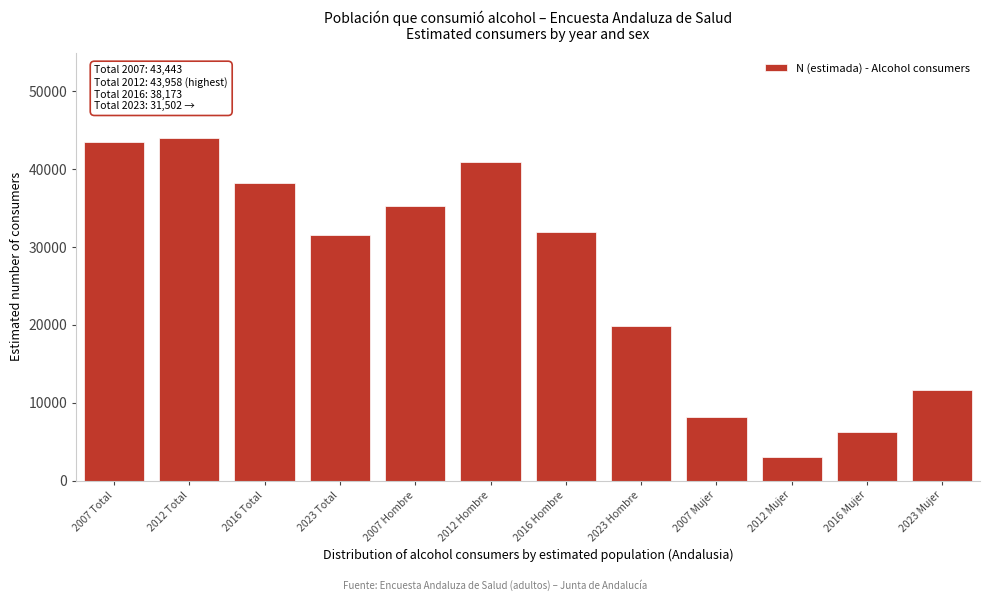

Reading right to left, transcribe all the data shown in this chart.

11618	6210	3038	8180	19884	31963	40920	35262	31502	38173	43958	43443